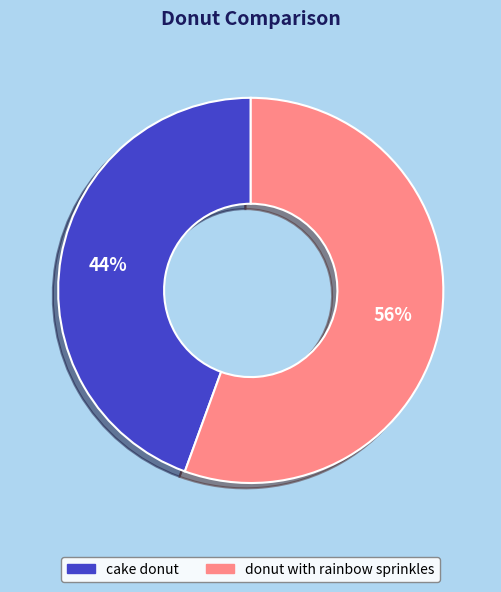

Between cake donut and donut with rainbow sprinkles, which is larger?

donut with rainbow sprinkles